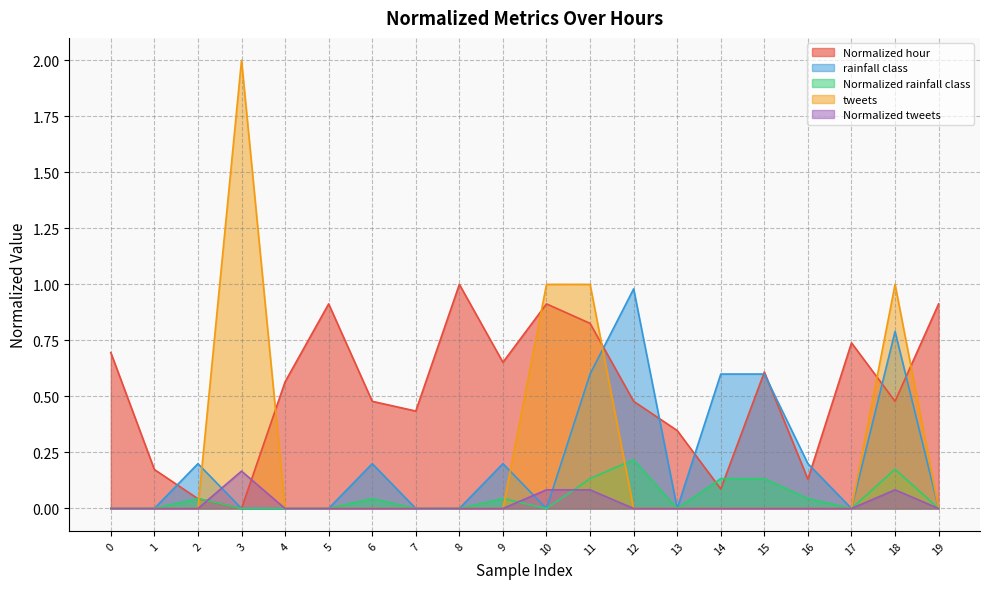

Which series changed the most between 10 and 14?

tweets